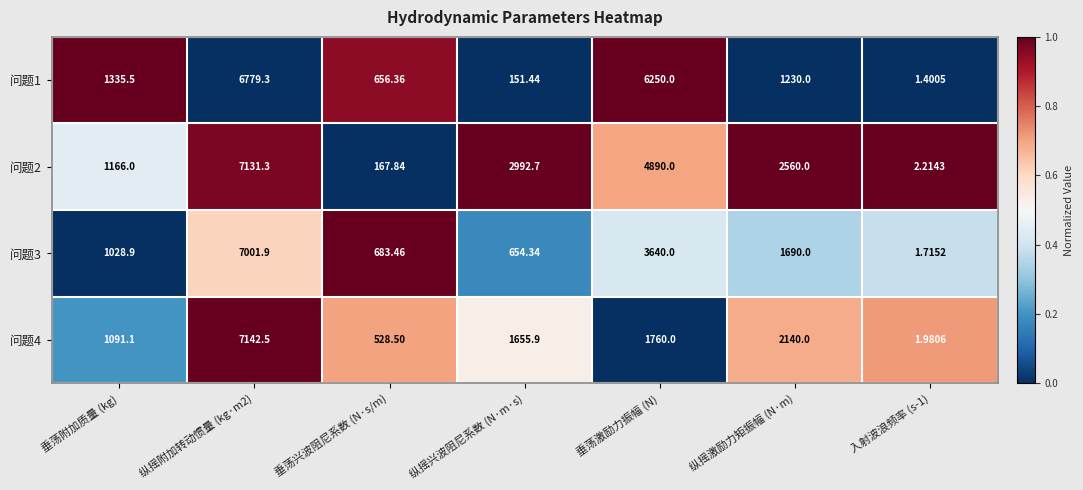

How many distinct data groups are displayed?

4